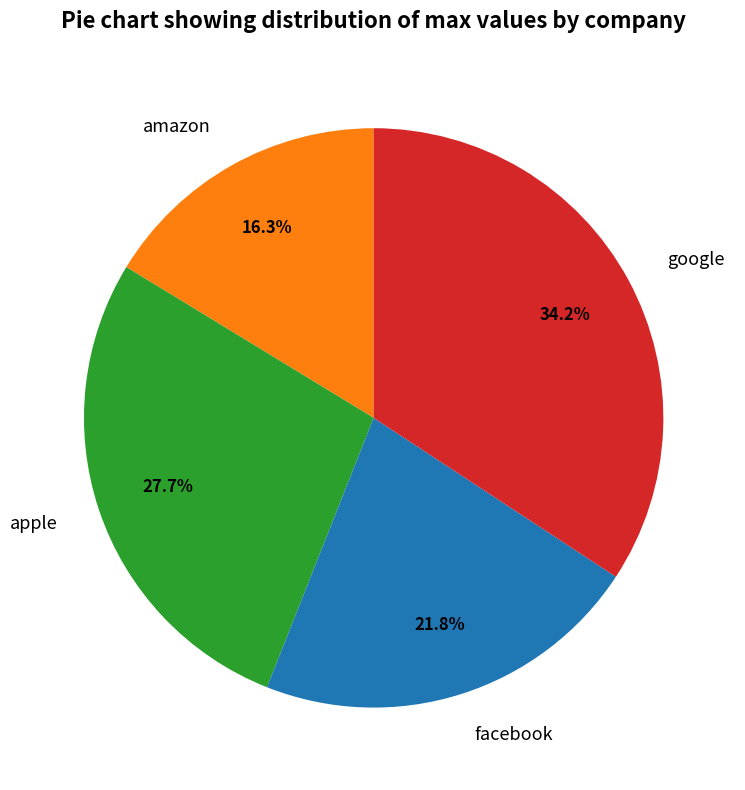

Does amazon account for over 50% of the chart?

No